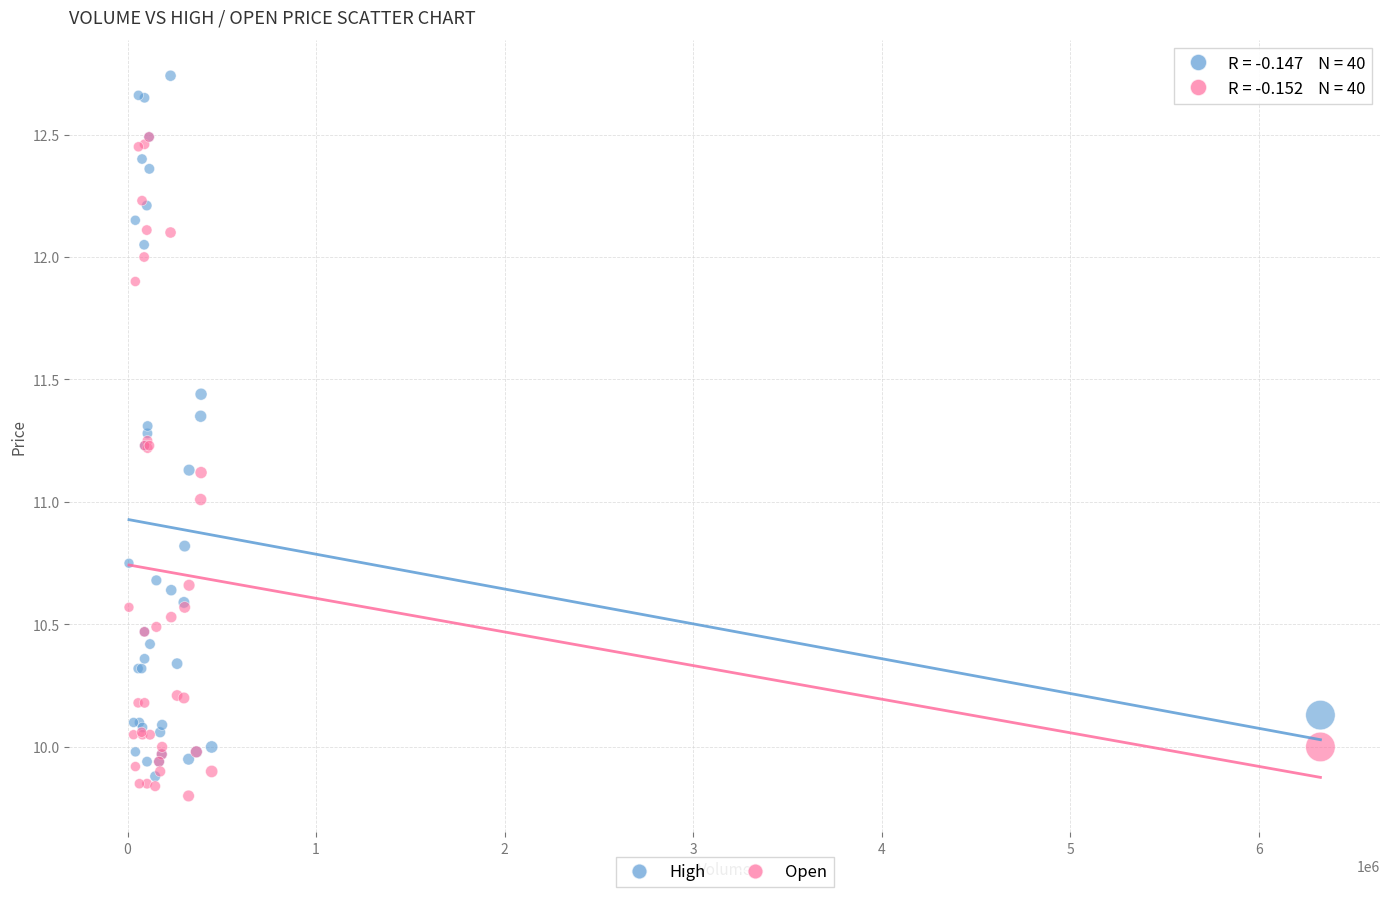

What are all the series names shown in the legend?

High, Open